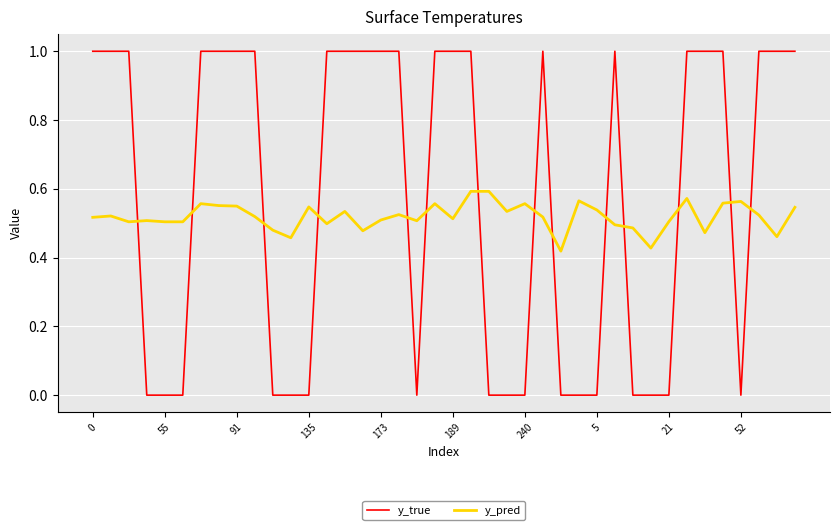

True or false: y_pred and y_true cross at least once.

True